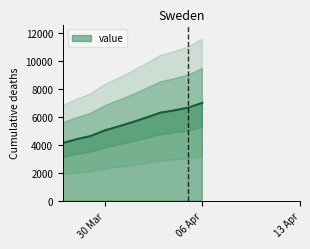

What is the label of the 8th point from the left?

2020-03-05